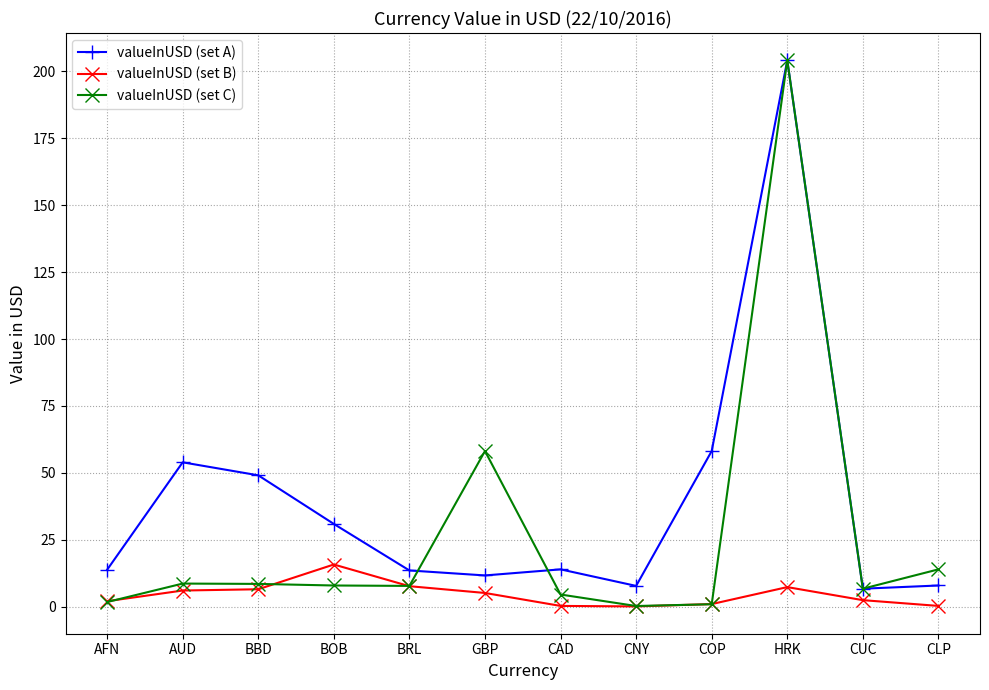

At how many categories does at least one series exceed 105?

1